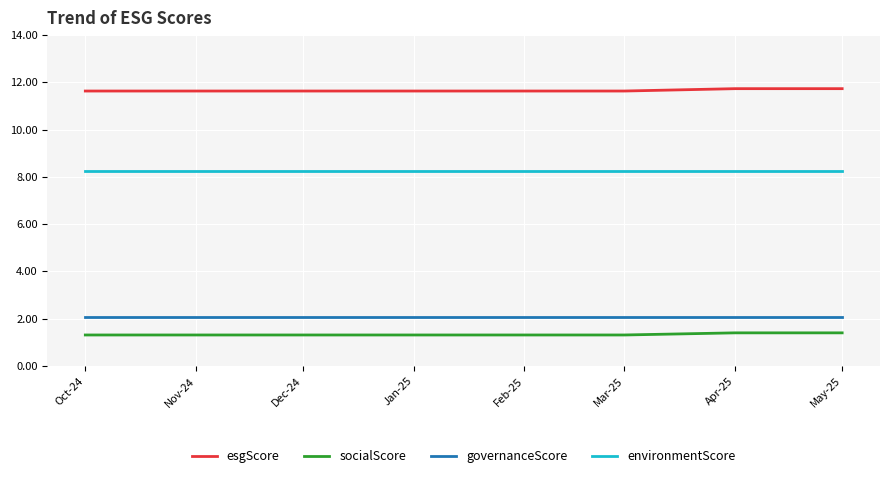

How many lines are shown in the chart?

4